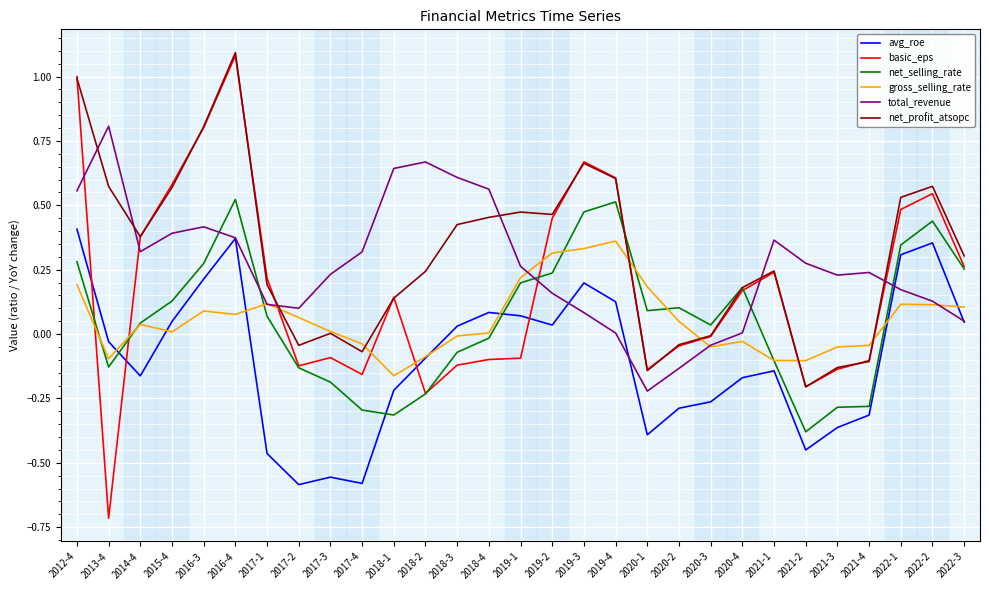

What position from the left is 2022-2?

28